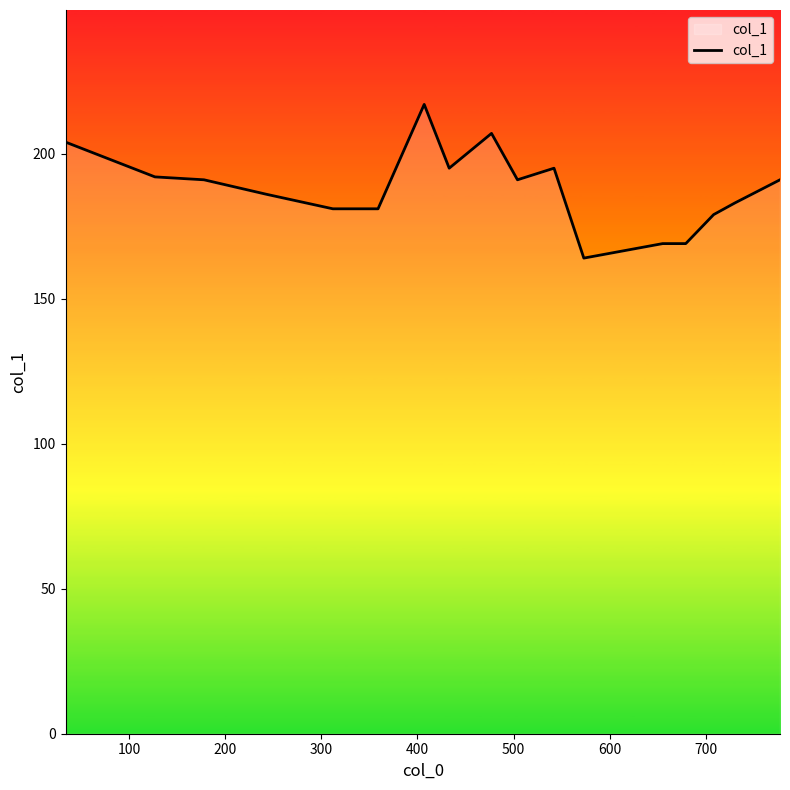

What is the greatest value displayed?

217